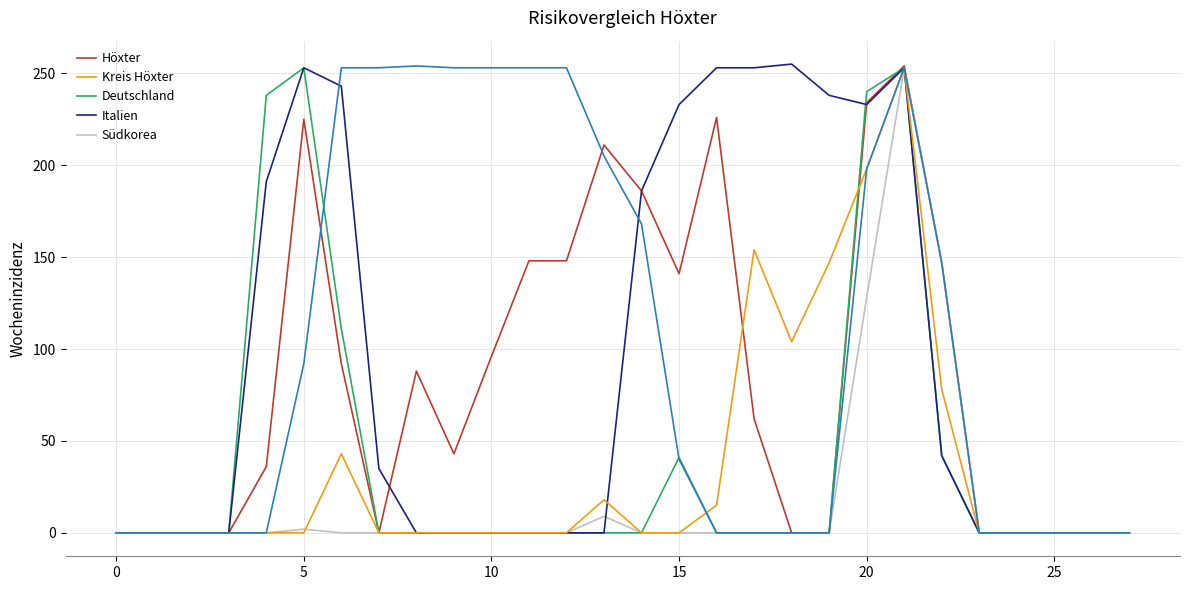

What is the maximum value shown in the chart?

255